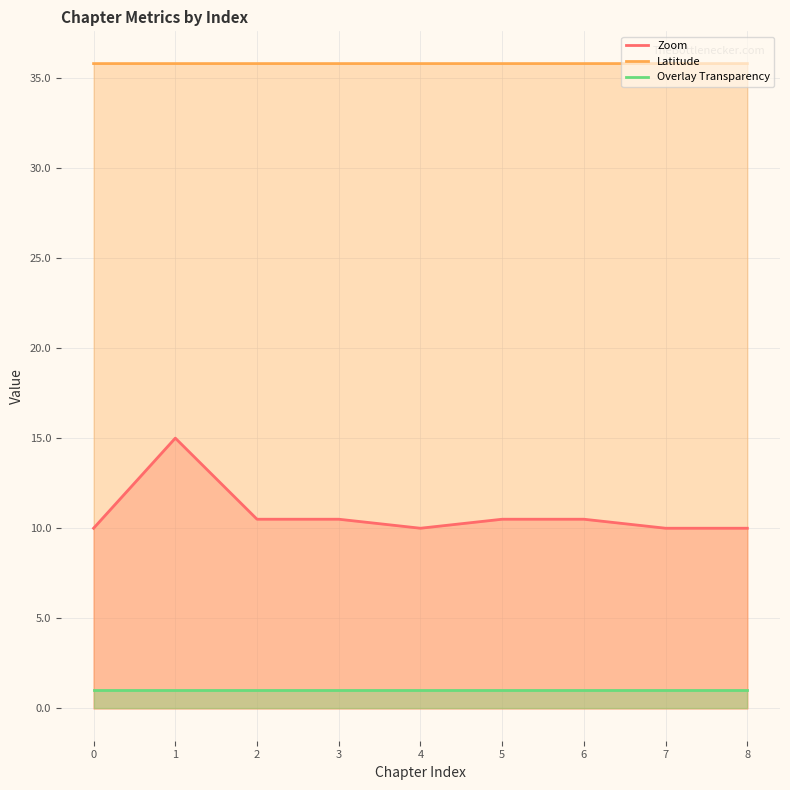

Reading right to left, transcribe all the data shown in this chart.

Zoom: 10.0	10.0	10.5	10.5	10.0	10.5	10.5	15.0	10.0
Latitude: 35.8	35.8	35.8	35.8	35.8	35.8	35.8	35.8	35.8
Overlay Transparency: 1.0	1.0	1.0	1.0	1.0	1.0	1.0	1.0	1.0